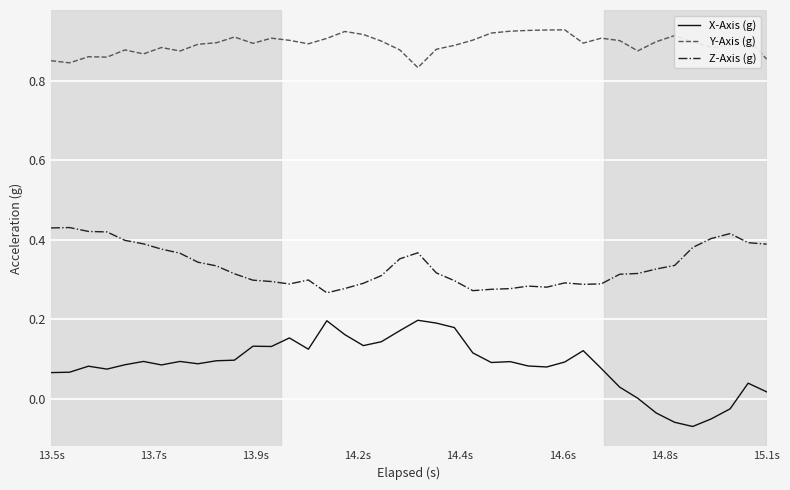

True or false: Y-Axis (g) and Z-Axis (g) cross at least once.

False